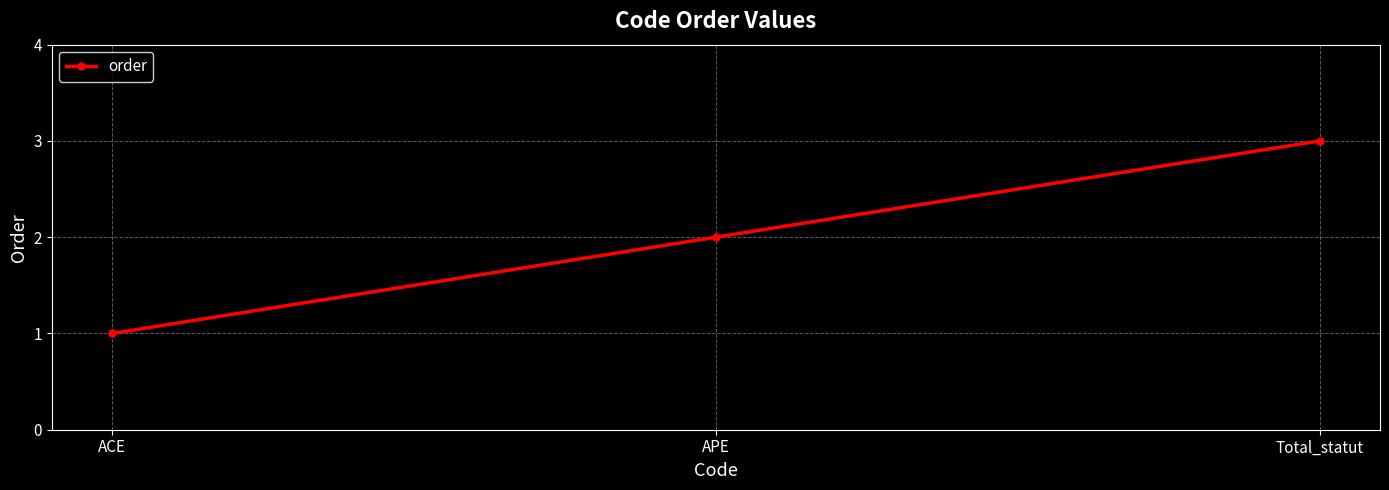

Between Total_statut and APE, which is larger?

Total_statut